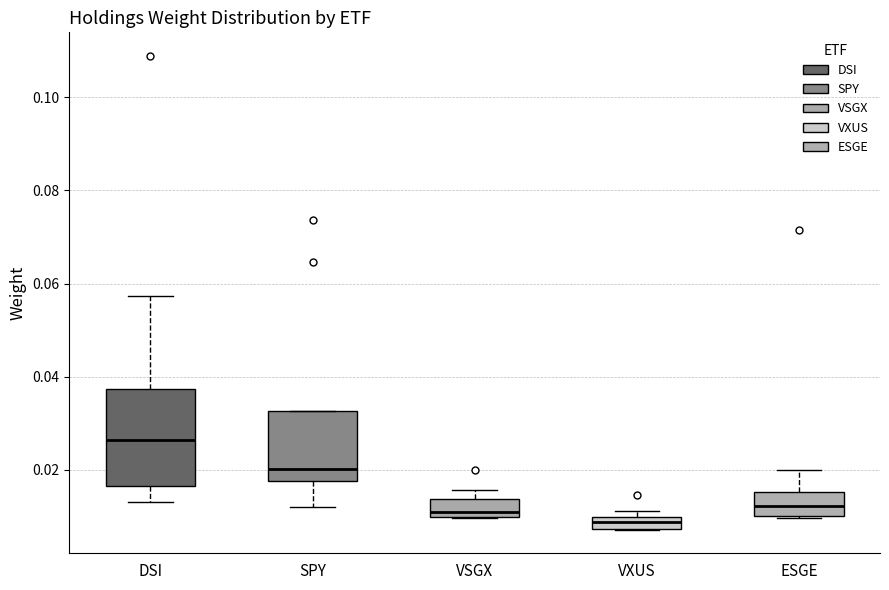

Where is the lower edge of the box for VSGX on the y-axis? The values are not printed on the chart, so give them approximately, as read against the axis.

0.010